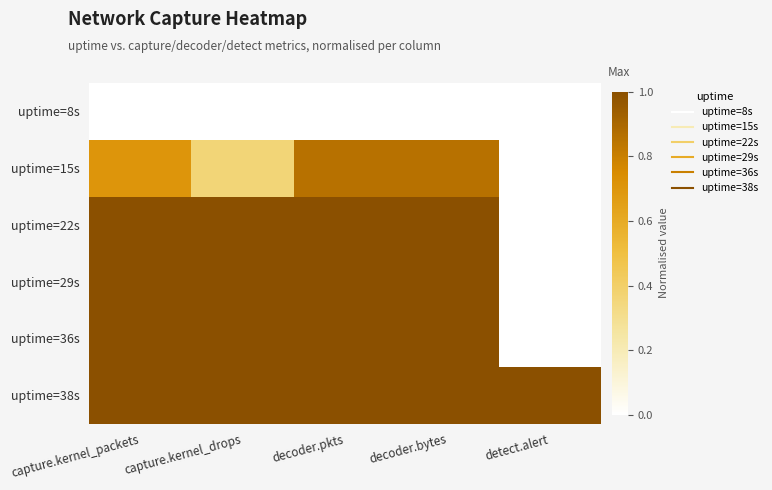

What is the maximum value shown in the chart?

1.0